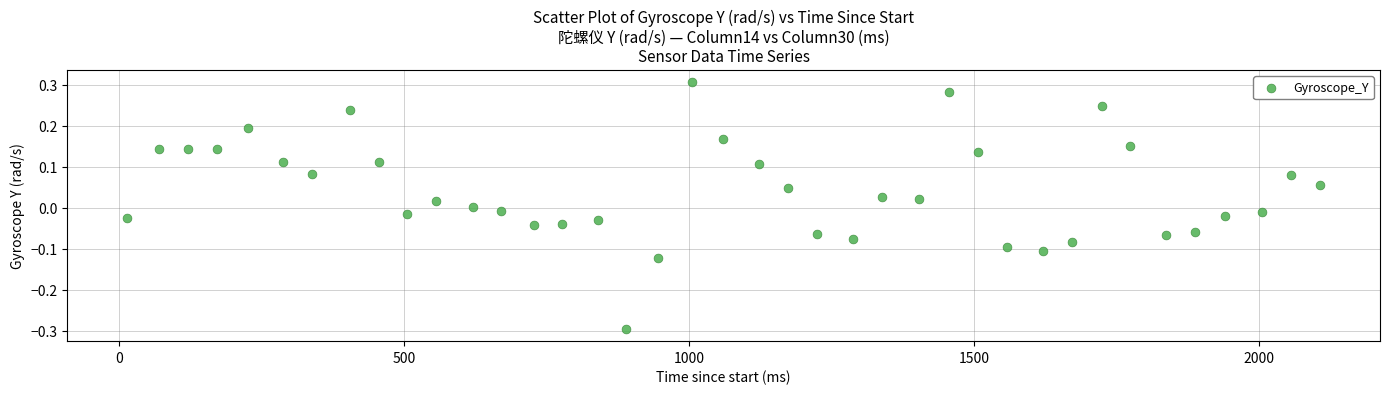

What is the range of Y values (max minus min)?

0.6